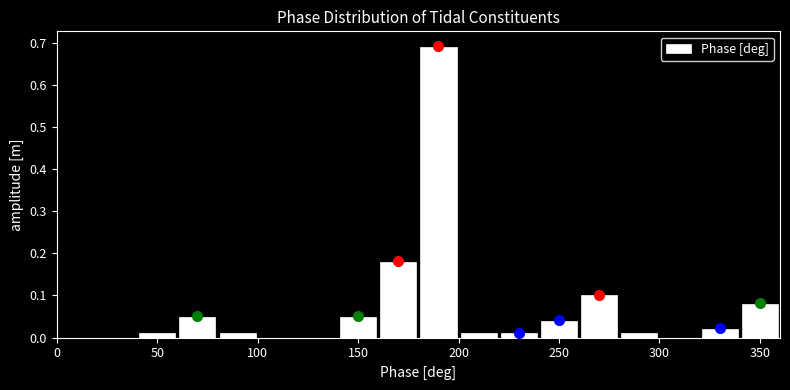

Reading left to right, transcribe this chart: for each bar, give the range it covers on the x-axis and its height. The values are not printed on the chart, so give them approximately, as read against the axis.

0 to 20: 0
20 to 40: 0
40 to 60: 0.01
60 to 80: 0.05
80 to 100: 0.01
100 to 120: 0
120 to 140: 0
140 to 160: 0.05
160 to 180: 0.18
180 to 200: 0.69
200 to 220: under 0.01
220 to 240: 0.01
240 to 260: 0.04
260 to 280: 0.10
280 to 300: 0.01
300 to 320: 0
320 to 340: 0.02
340 to 360: 0.08